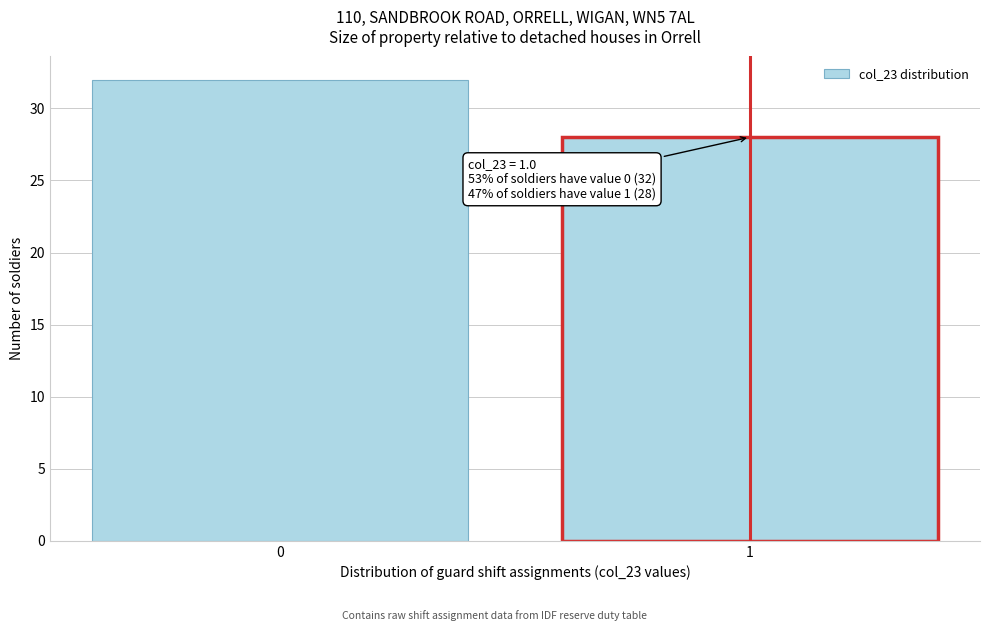

Reading right to left, transcribe all the data shown in this chart.

1=28	0=32